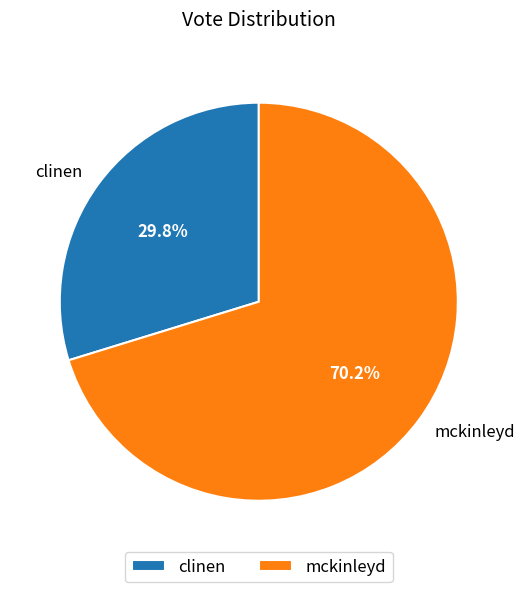

Which category has the smallest portion of the pie?

clinen